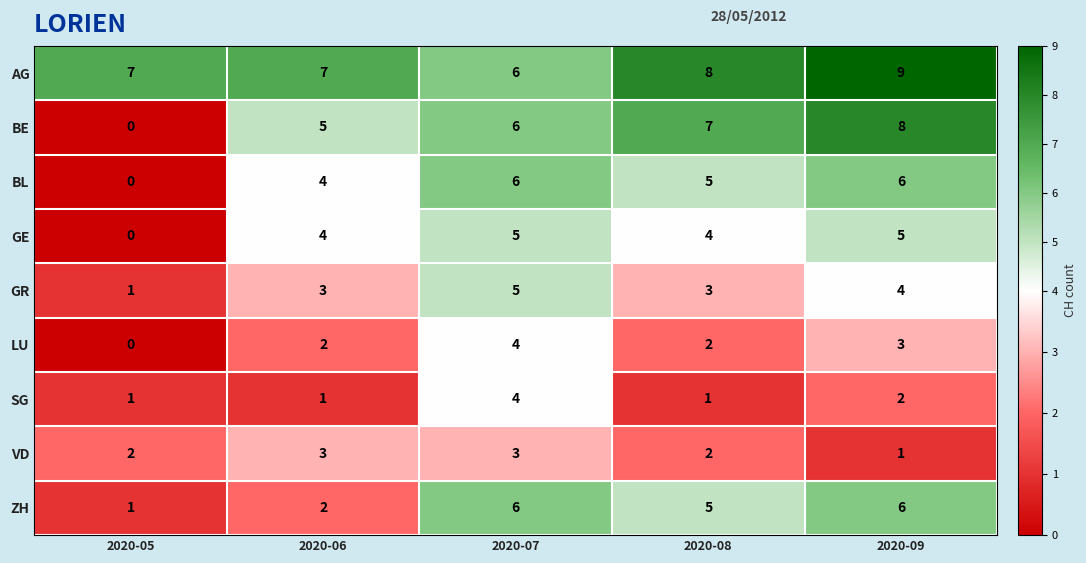

How many categories are shown in the chart?

5